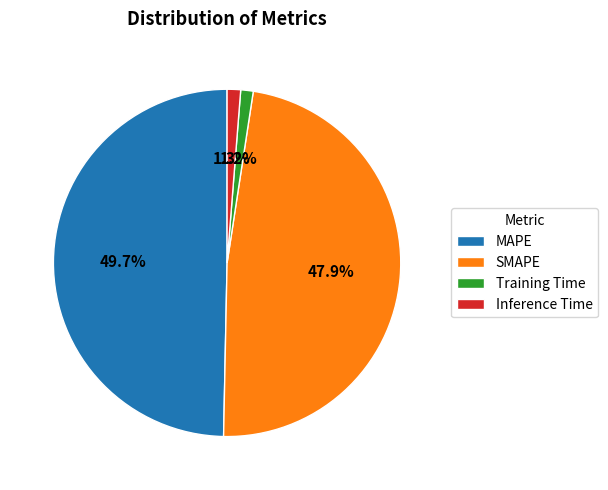

Which slice is the largest?

MAPE